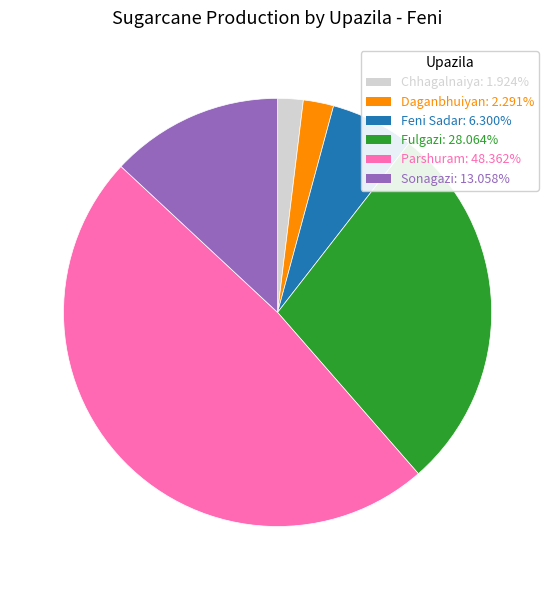

Between Sonagazi and Daganbhuiyan, which is larger?

Sonagazi